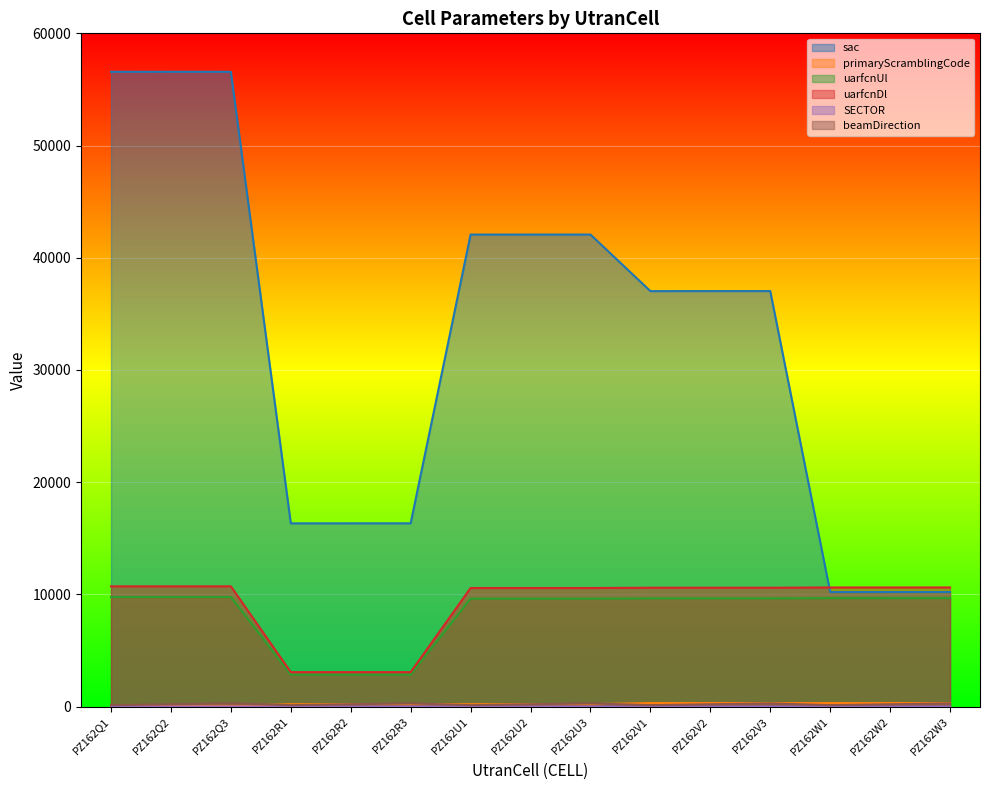

True or false: uarfcnUl has a value of 3123 at PZ162W2.

False